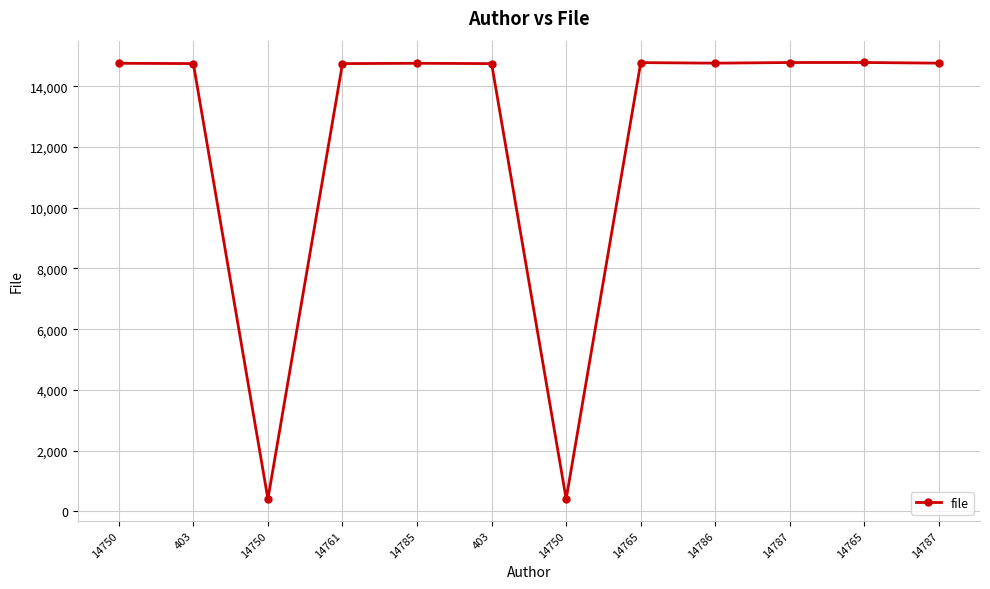

Rank the categories by value from lowest to highest.

14750, 14750, 14761, 403, 403, 14750, 14785, 14786, 14787, 14765, 14787, 14765